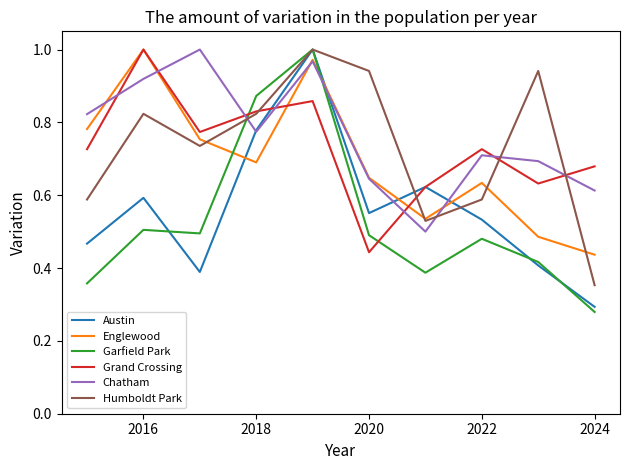

True or false: Austin has more than 2 interior local peaks.

True